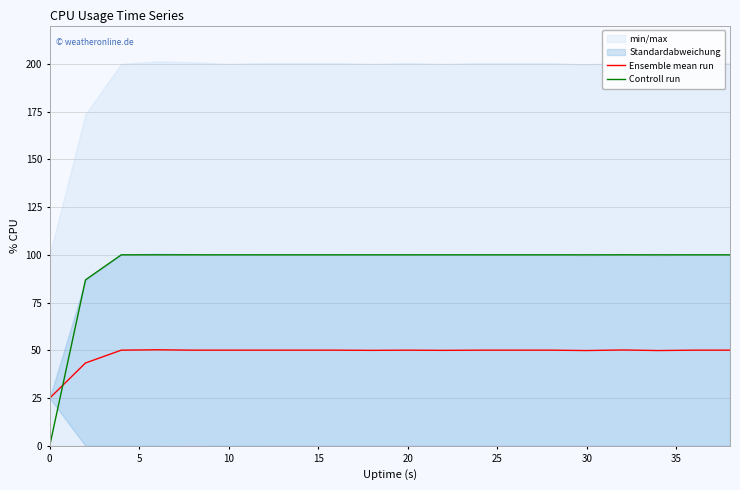

True or false: Controll run has a value of 30.7 at 30.

False